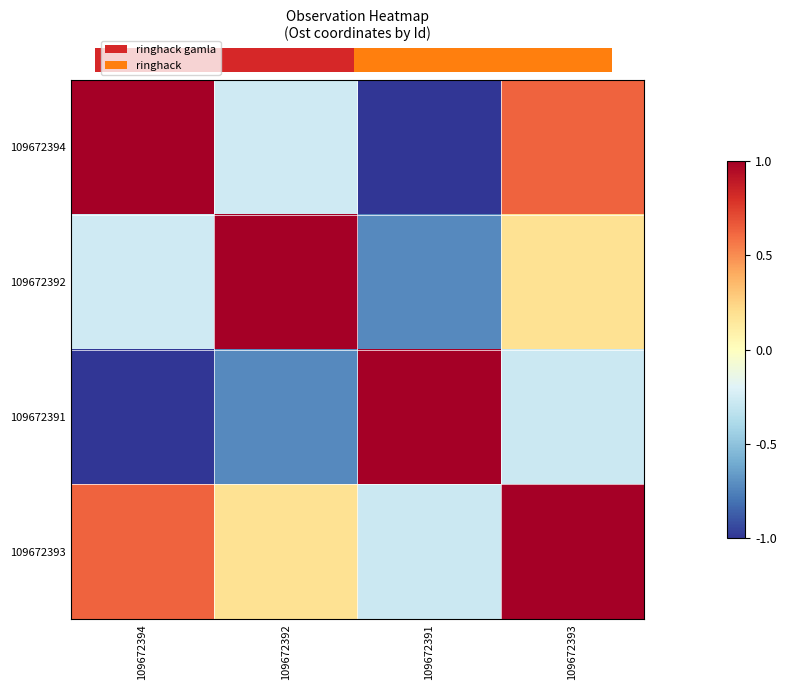

Is the value of 109672392 at 109672393 greater than the value of 109672394 at 109672394?

No